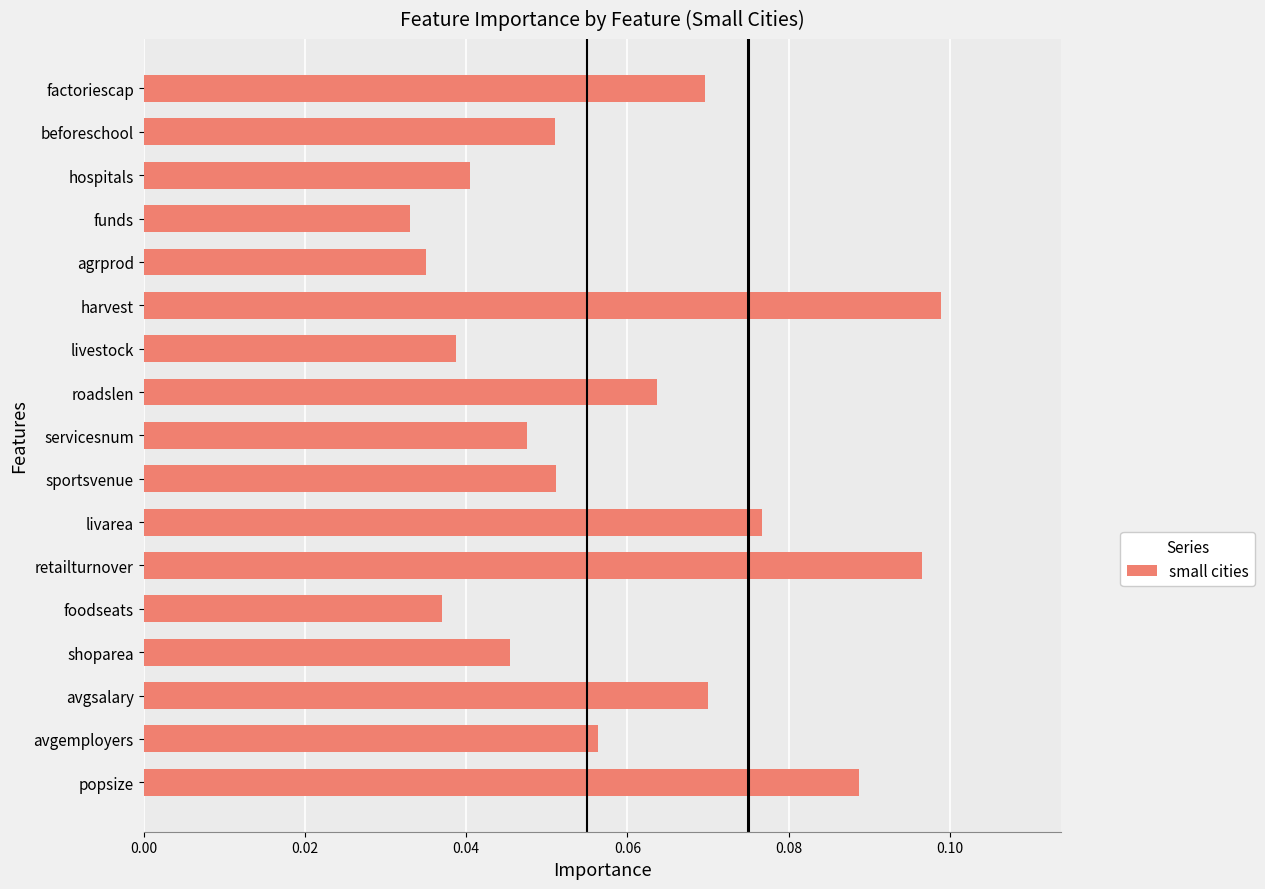

Are the bars horizontal?

Yes